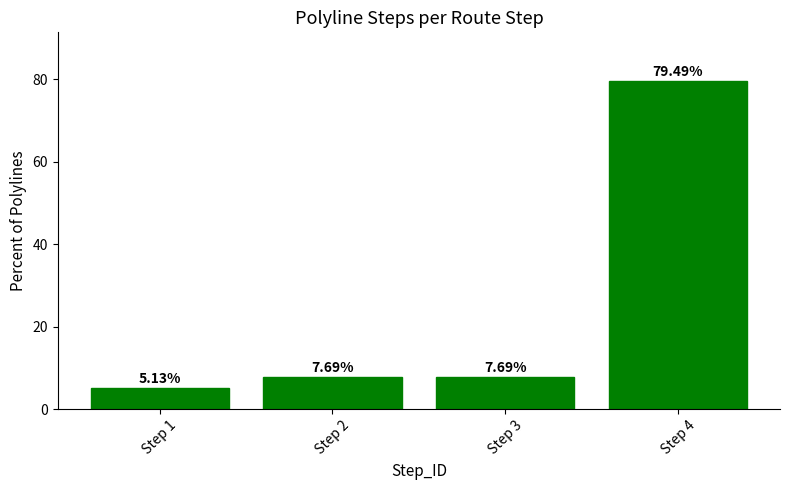

How many series are shown in this chart?

1